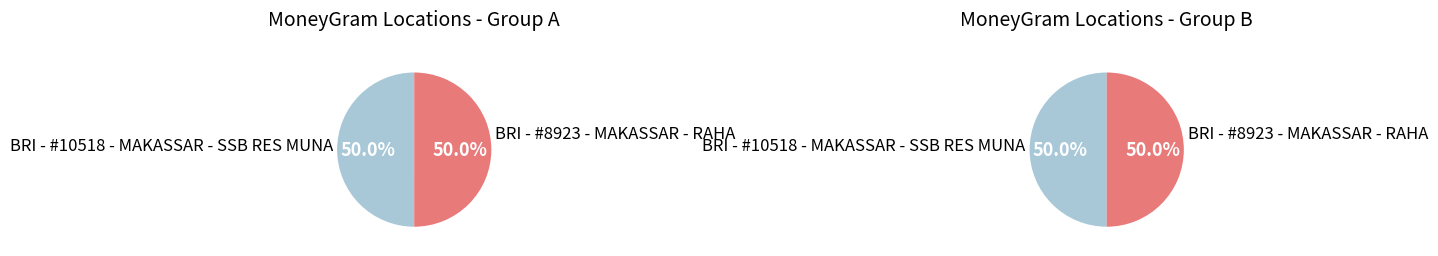

Rank the categories by value from highest to lowest.

BRI - #8923 - MAKASSAR - RAHA, BRI - #10518 - MAKASSAR - SSB RES MUNA